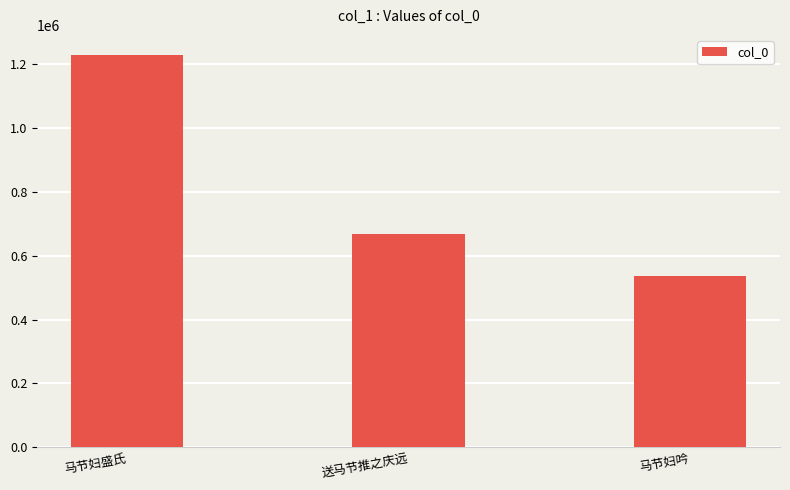

Reading left to right, list all the values displayed in this chart.

1230707	669104	537023